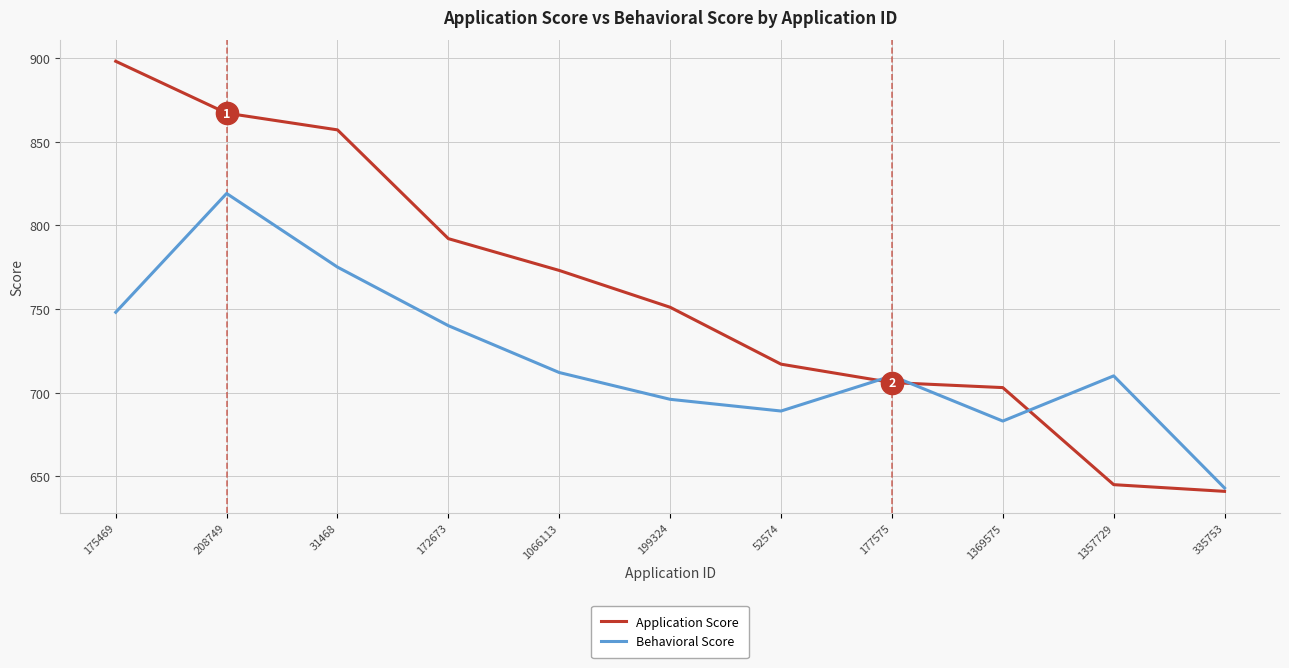

True or false: Behavioral Score has a value of 683 at 1369575.

True